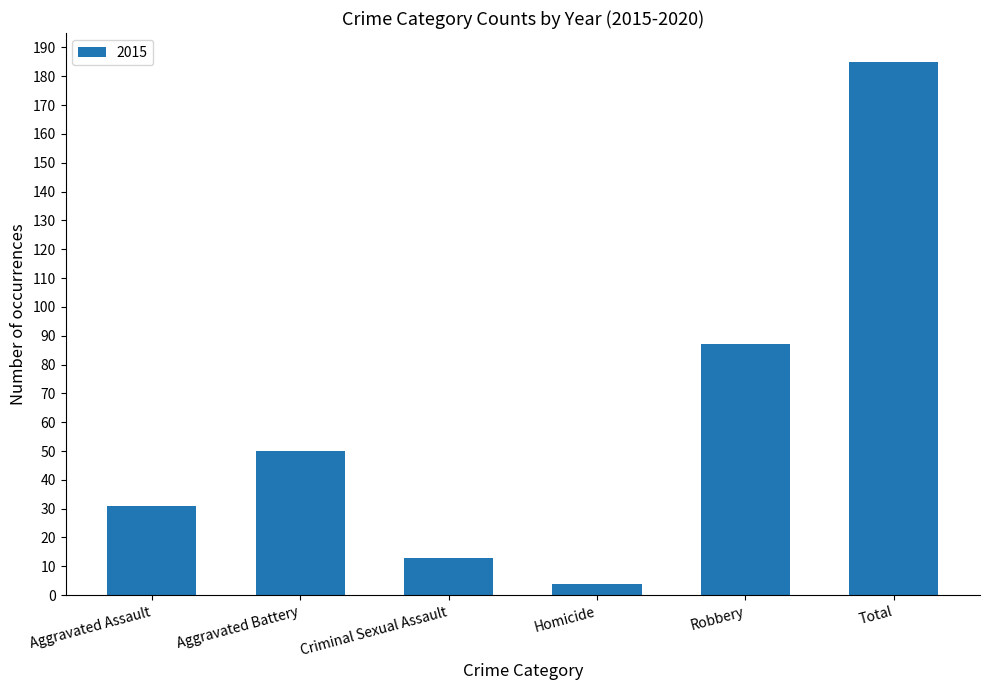

Reading left to right, list all the values displayed in this chart.

Aggravated Assault=31	Aggravated Battery=50	Criminal Sexual Assault=13	Homicide=4	Robbery=87	Total=185